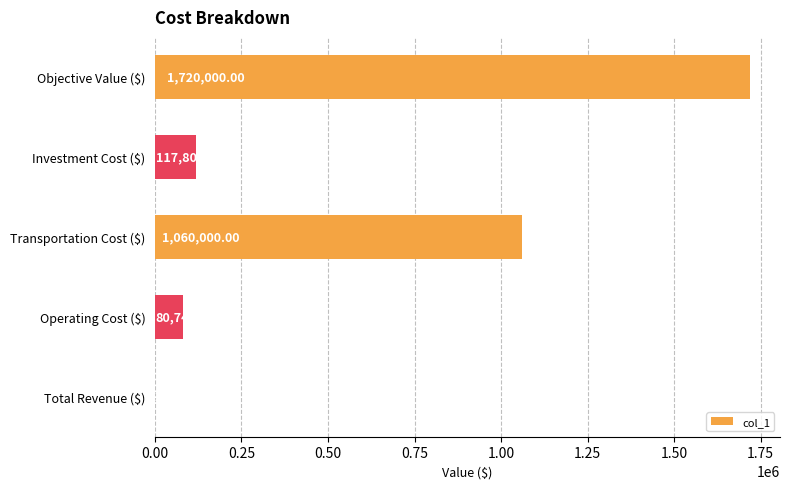

Where is the data nearest to the value 860012?

Transportation Cost ($)